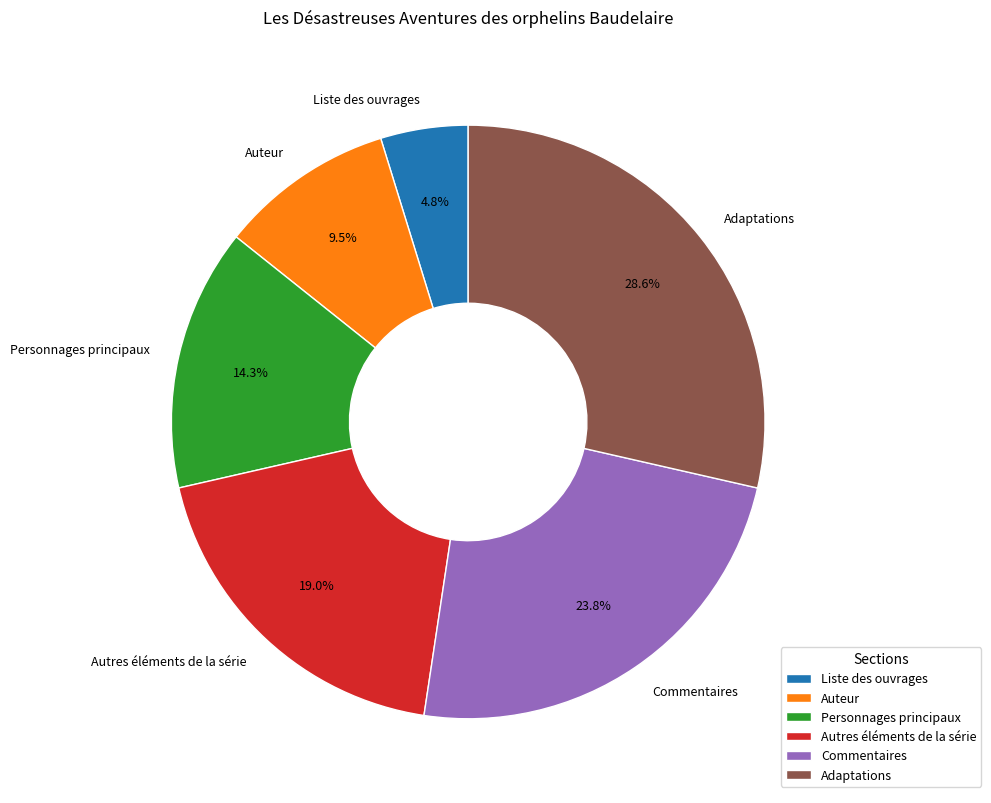

Is there any slice that represents more than half of the pie?

No